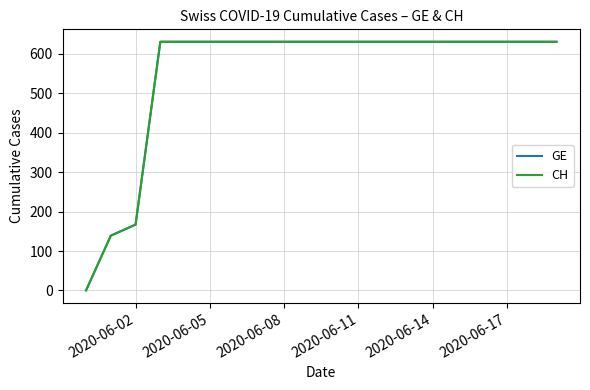

Does the chart display data point markers on the line(s)?

No